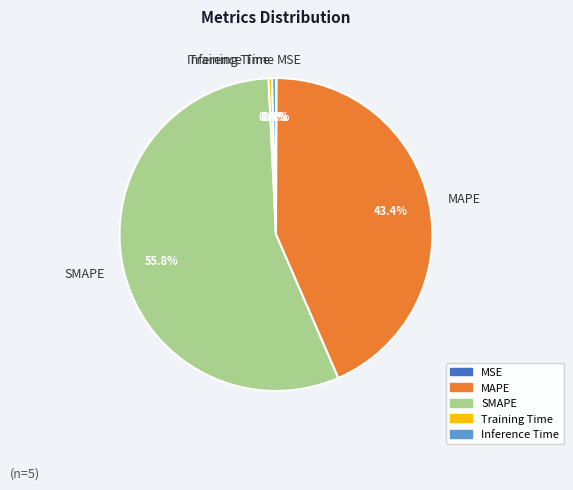

Which category has the biggest portion of the pie?

SMAPE